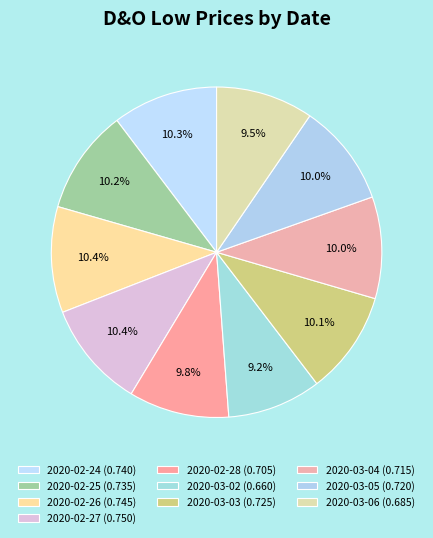

Between 2020-02-26 and 2020-03-04, which is larger?

2020-02-26